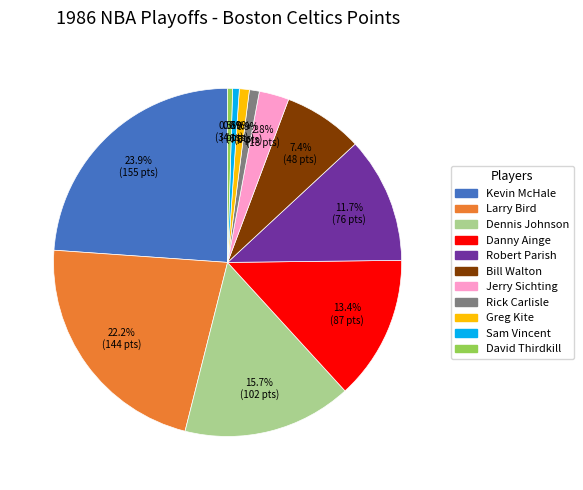

Combined, do Rick Carlisle and Larry Bird account for over 50%?

No